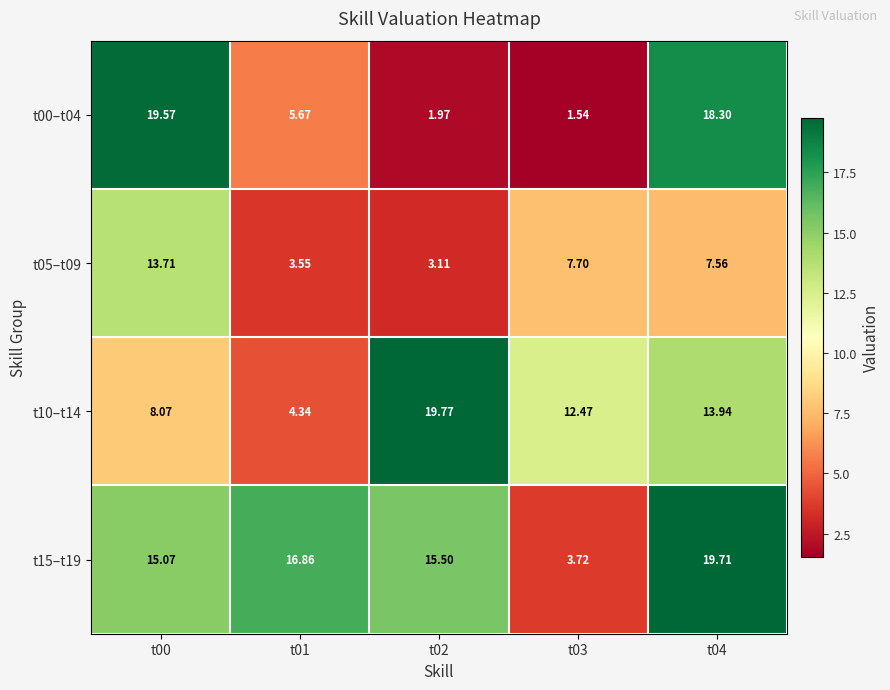

What is the smallest value displayed?

1.5